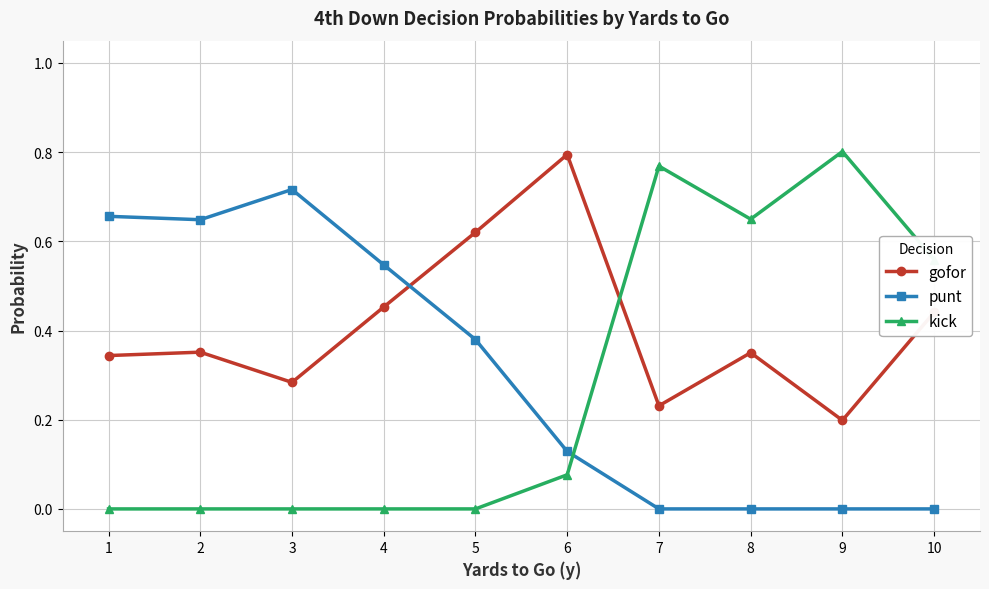

Which series has the largest total across all categories?

gofor